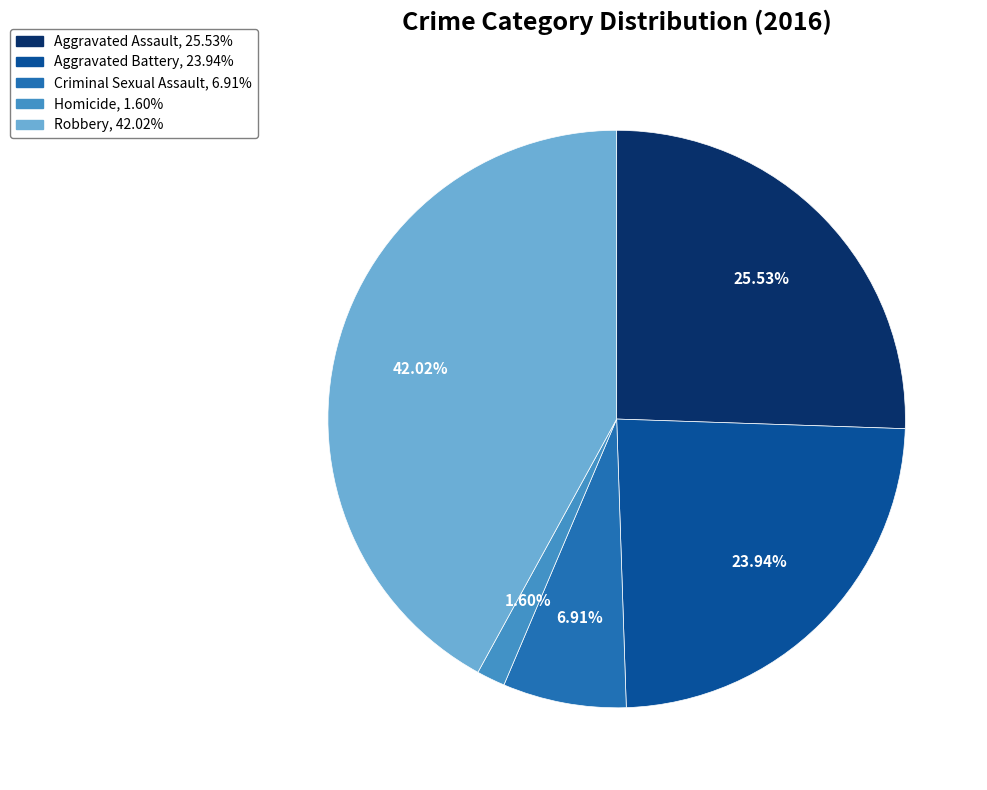

The Criminal Sexual Assault slice represents 1% of the pie. True or false?

False